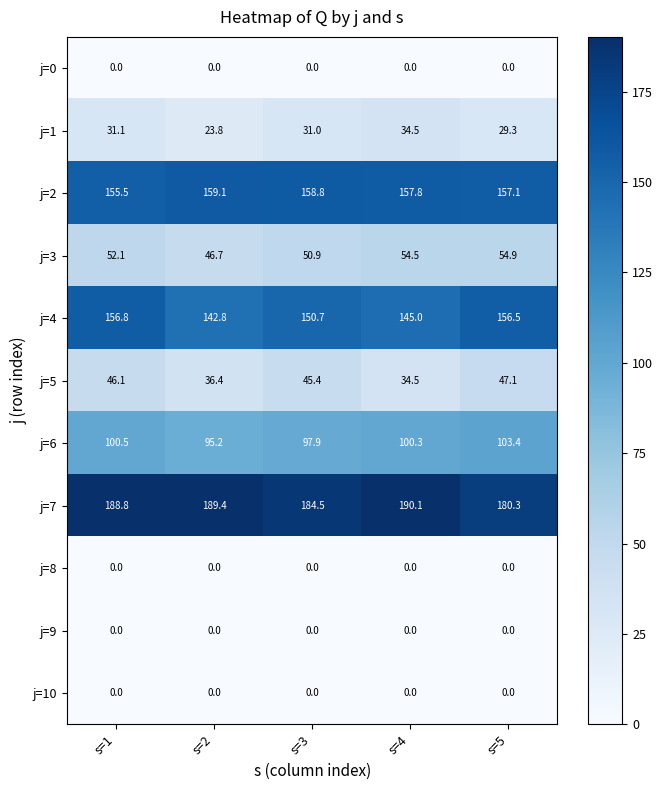

What is the spread (max minus min) of values at s=5?

180.3